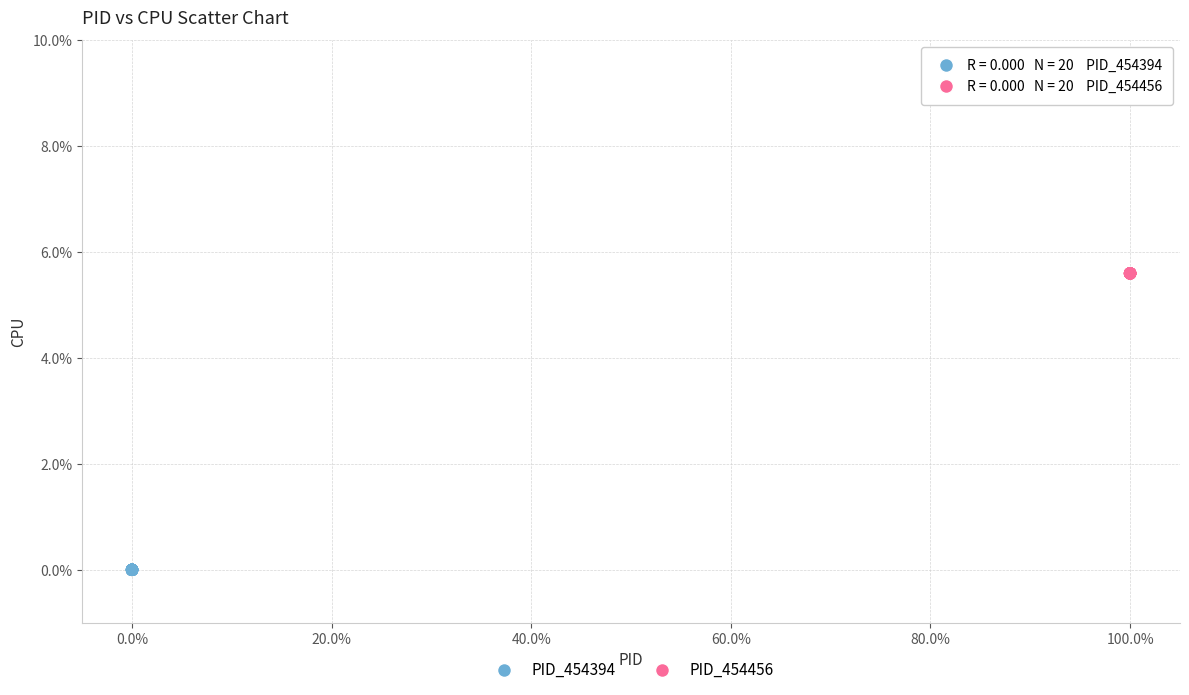

Which series reaches the minimum Y coordinate?

PID_454394